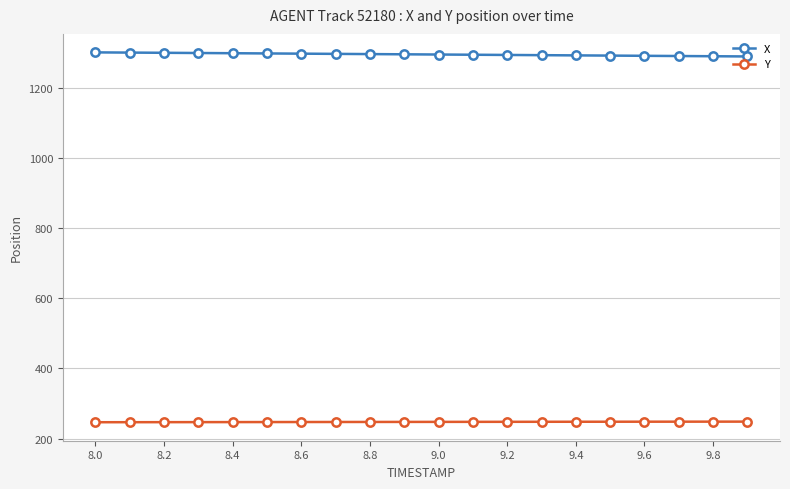

List the series in order of their peak value, highest first.

X, Y